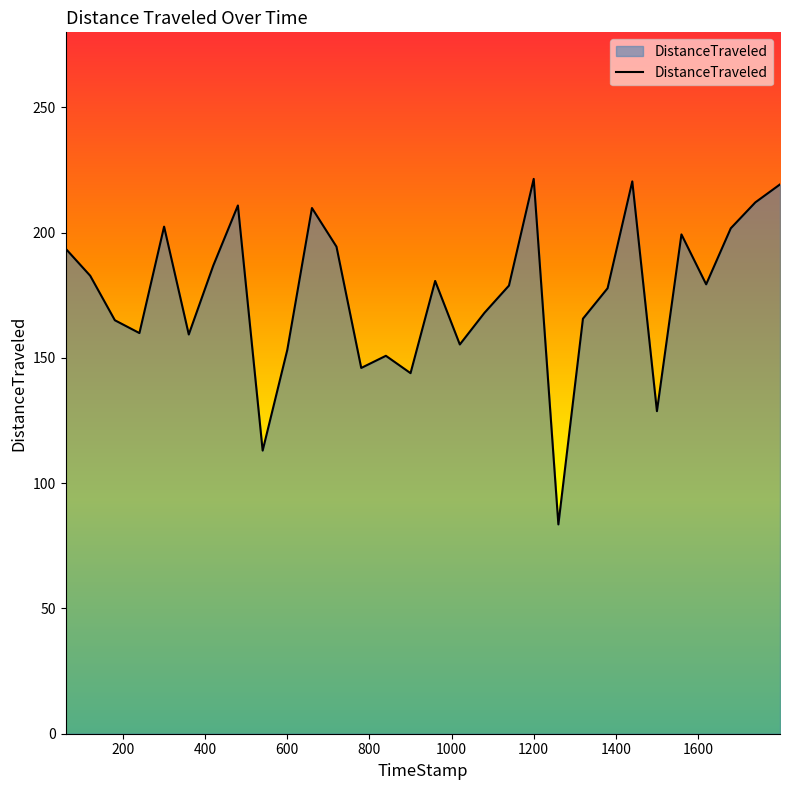

What is the difference between the maximum and minimum values?

137.9